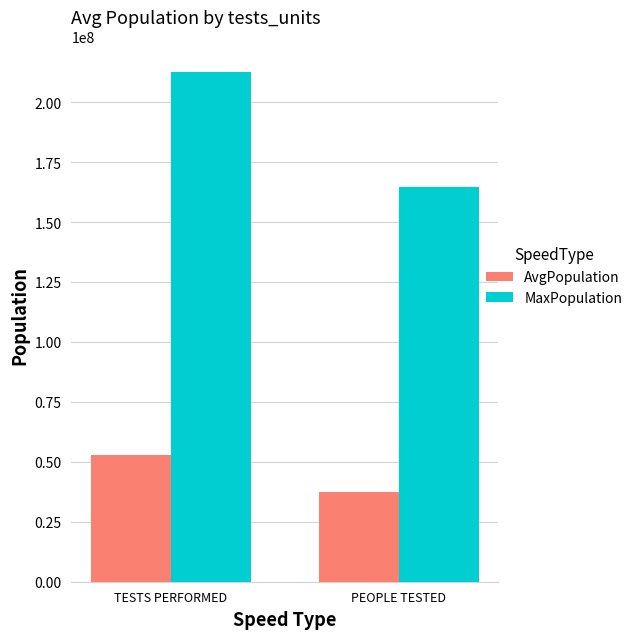

What is the total value across all series at TESTS PERFORMED?

265551521.8